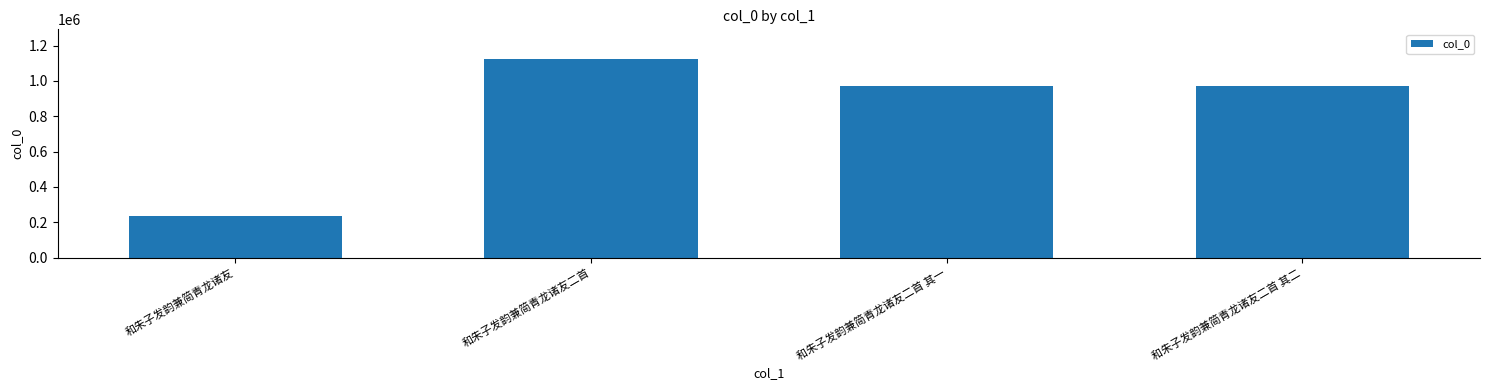

True or false: the data shows 511875 at 和朱子发韵兼简青龙诸友二首.

False